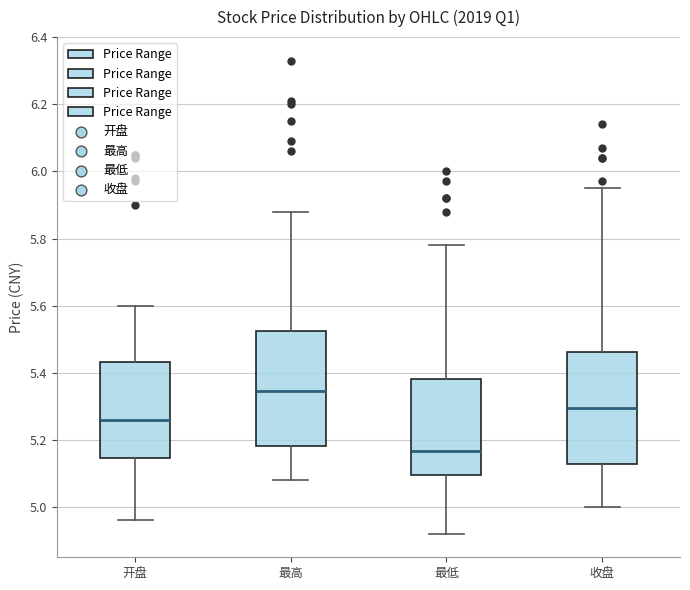

Which box's median line is the highest?

最高